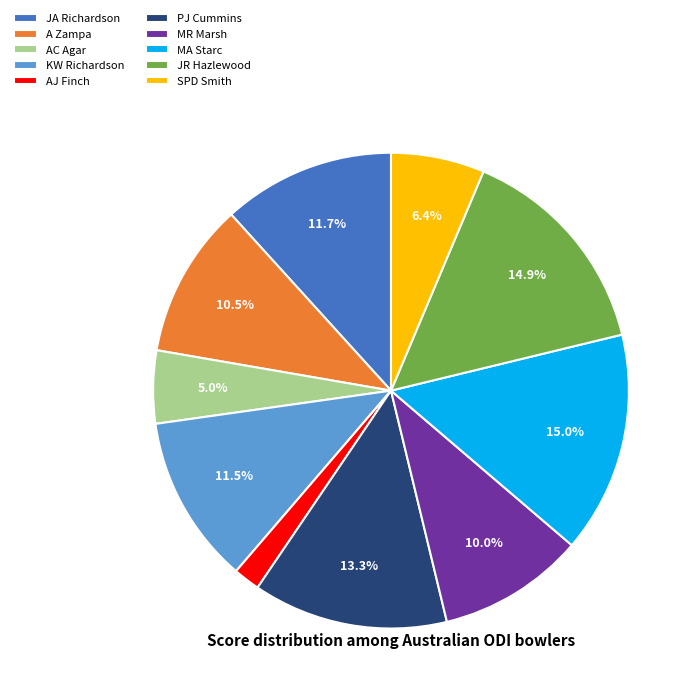

The MR Marsh slice represents 10% of the pie. True or false?

True